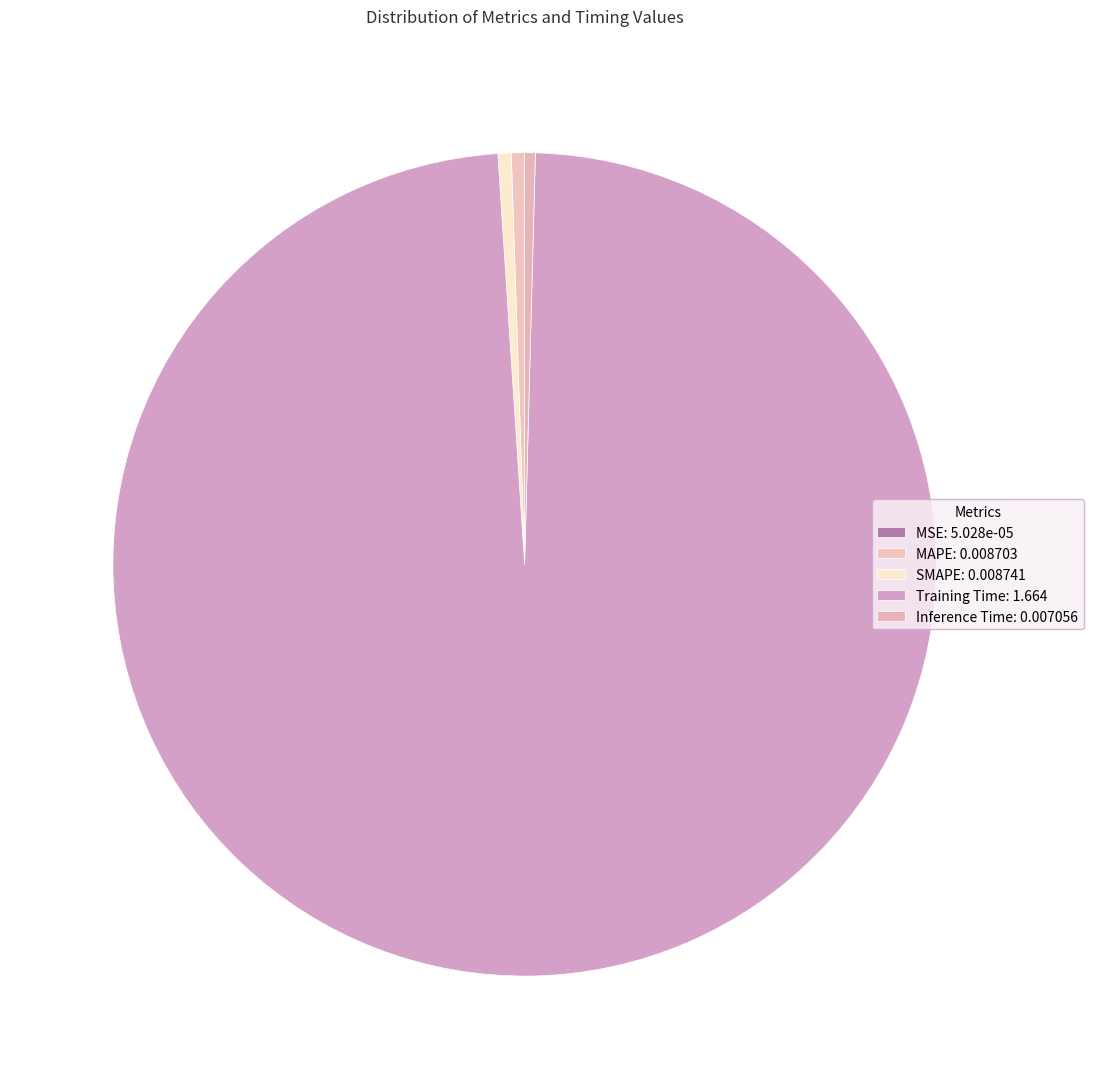

True or false: MSE accounts for 10% of the total.

False